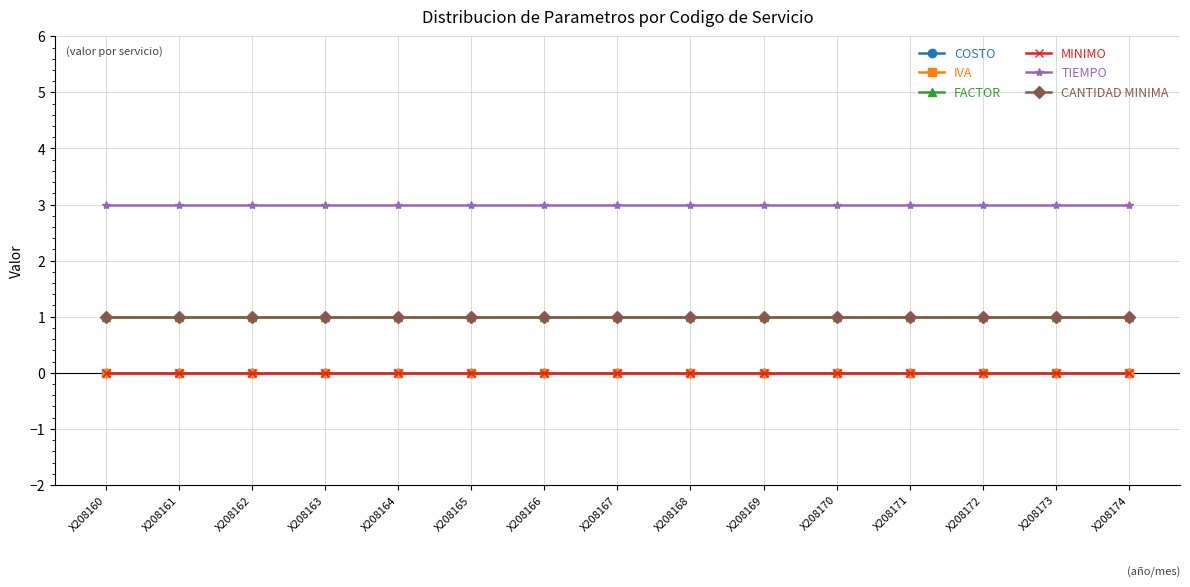

The value of MINIMO at X208171 is 0. True or false?

True